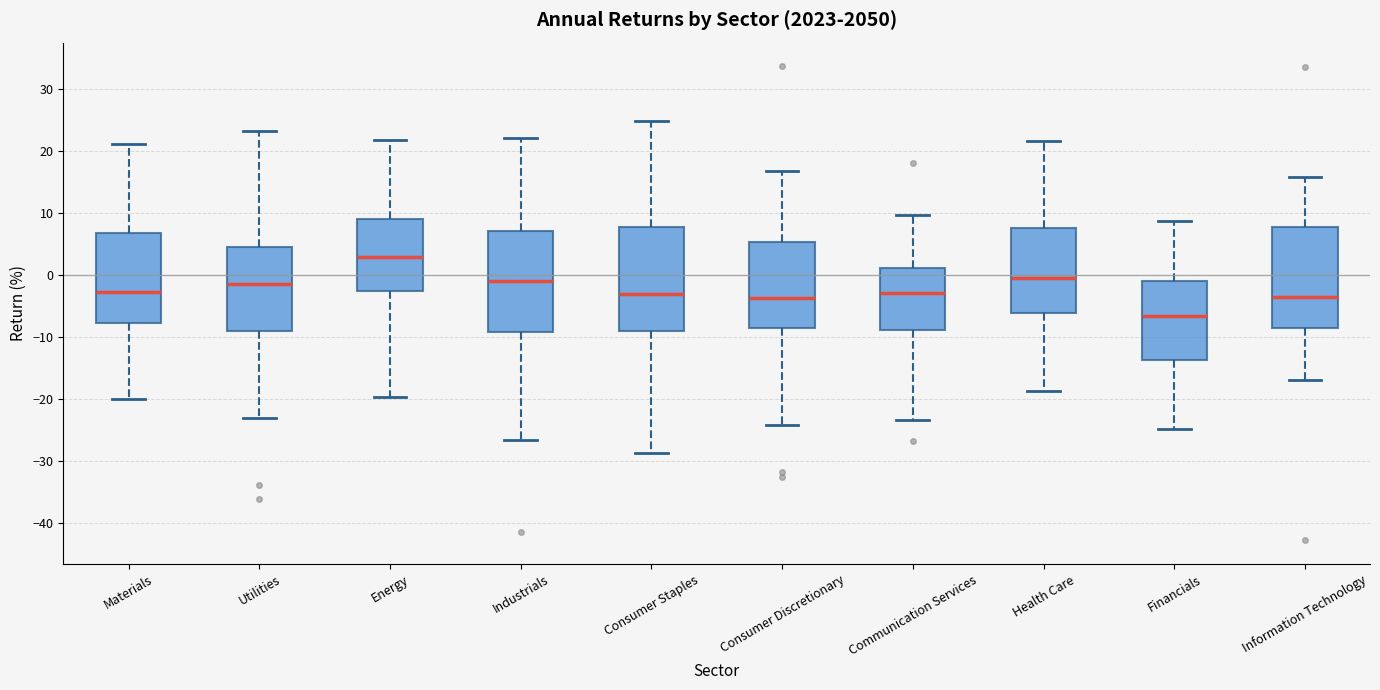

Where does the upper whisker of the box for Information Technology end on the y-axis? The values are not printed on the chart, so give them approximately, as read against the axis.

16